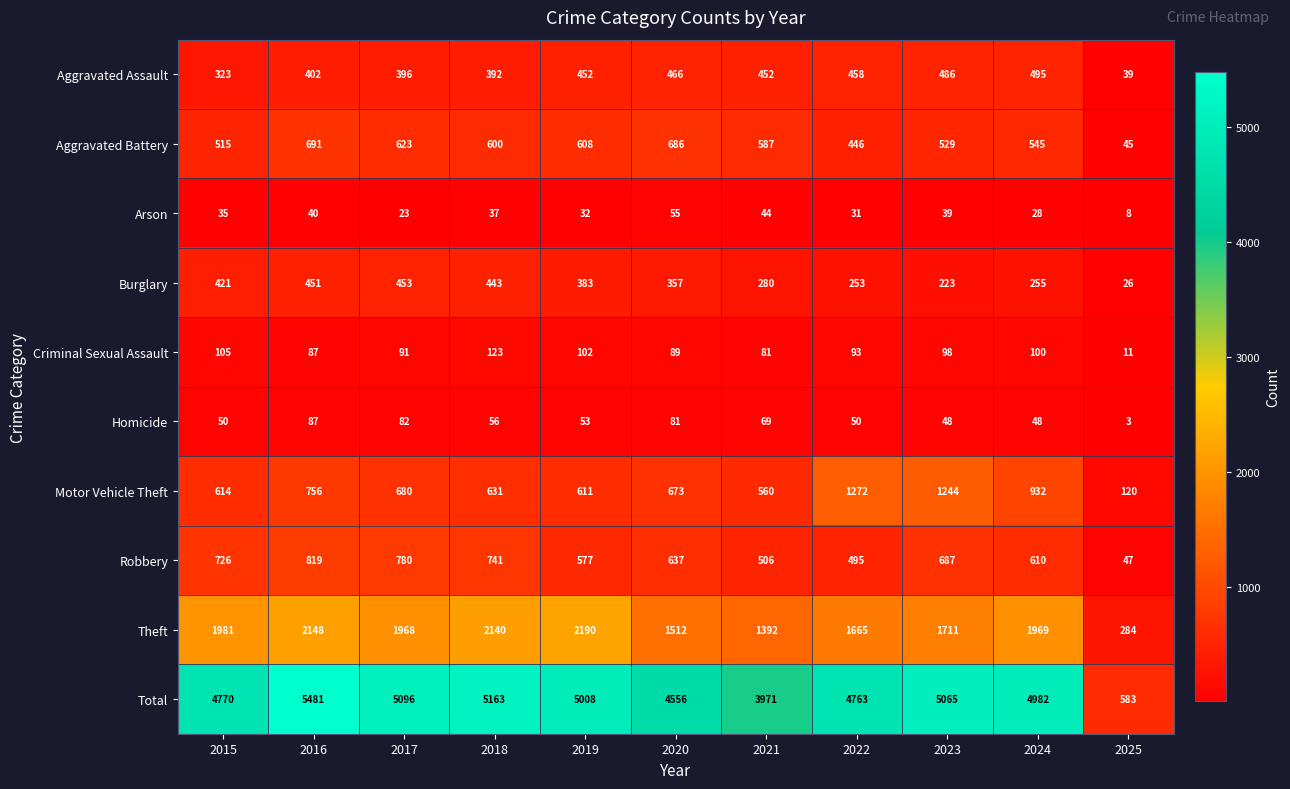

Which series changed the most between 2016 and 2018?

Total